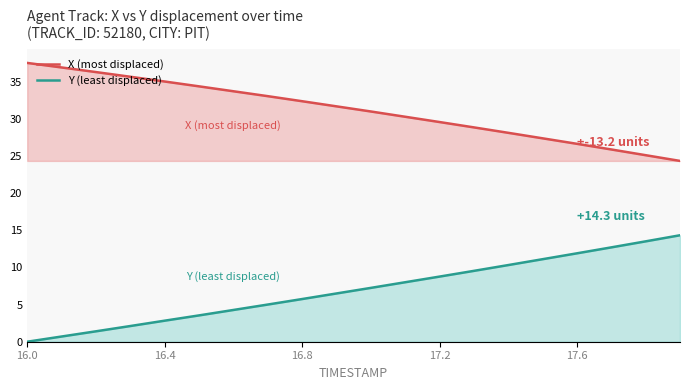

What are all the series names shown in the legend?

X (most displaced), Y (least displaced)